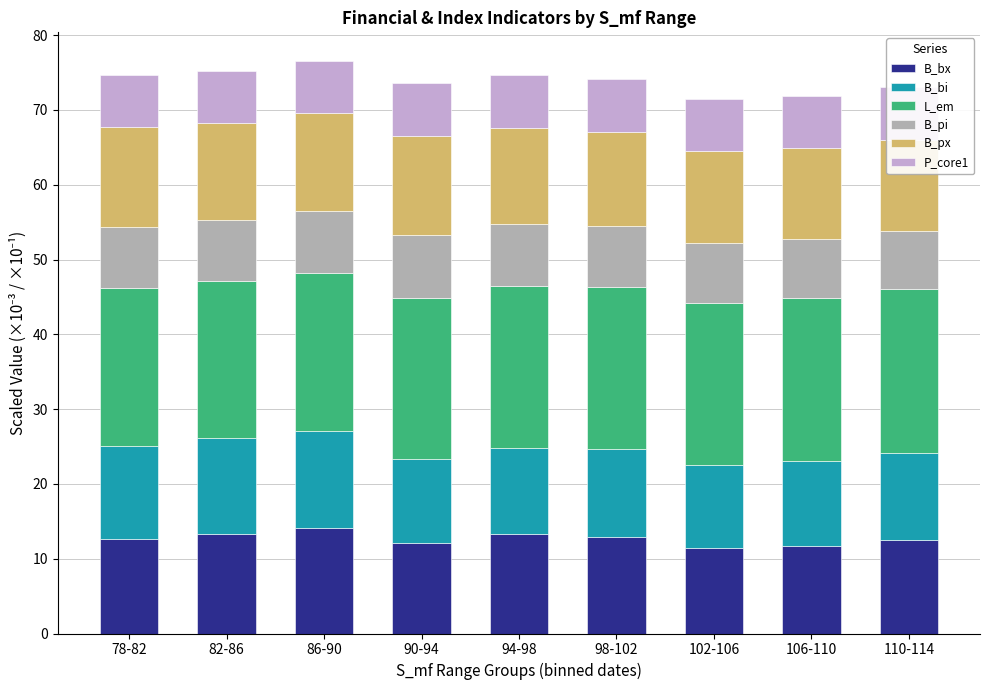

What is the smallest value displayed?

6.9